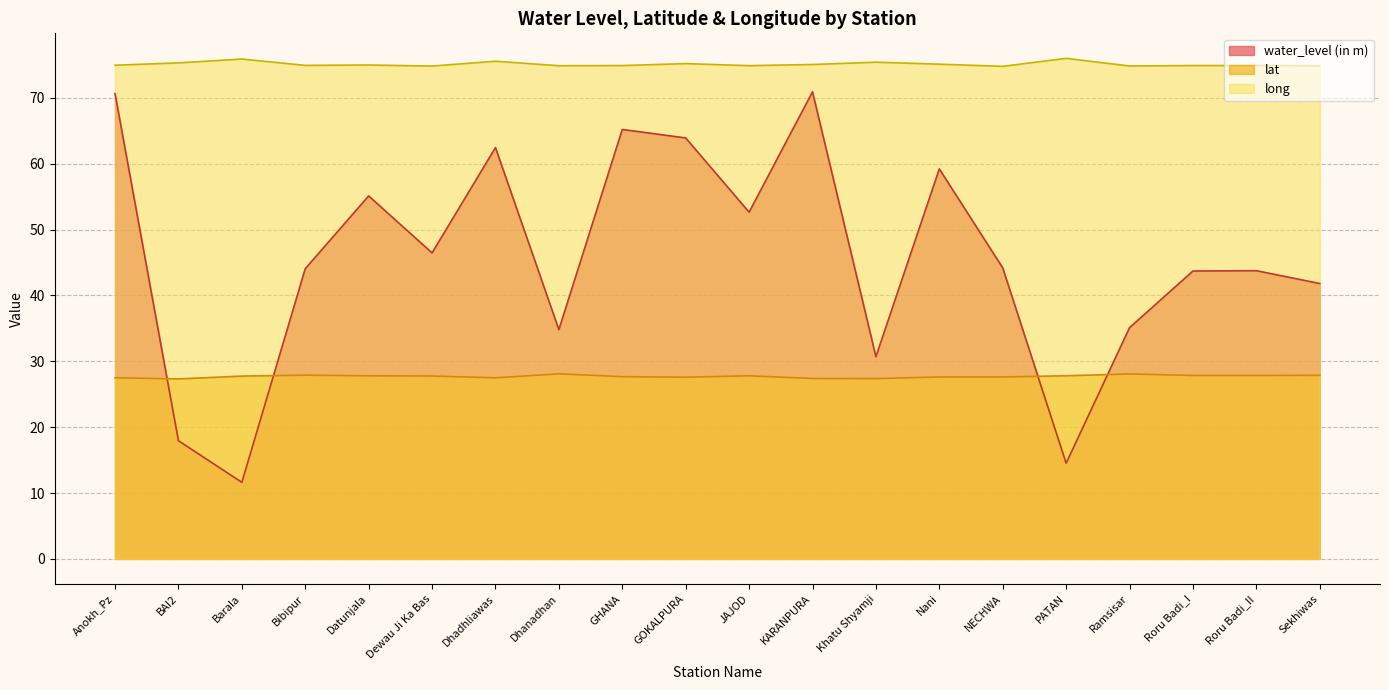

True or false: lat has more than 1 points higher than both neighbors.

True